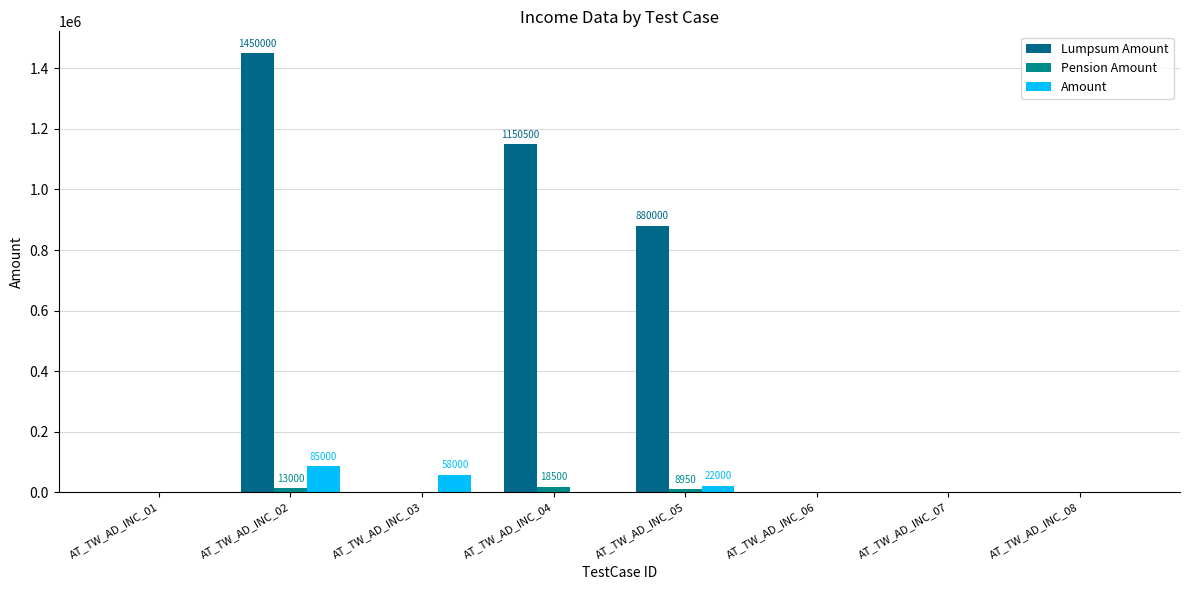

Rank the series at AT_TW_AD_INC_01 from highest to lowest value.

Lumpsum Amount, Pension Amount, Amount